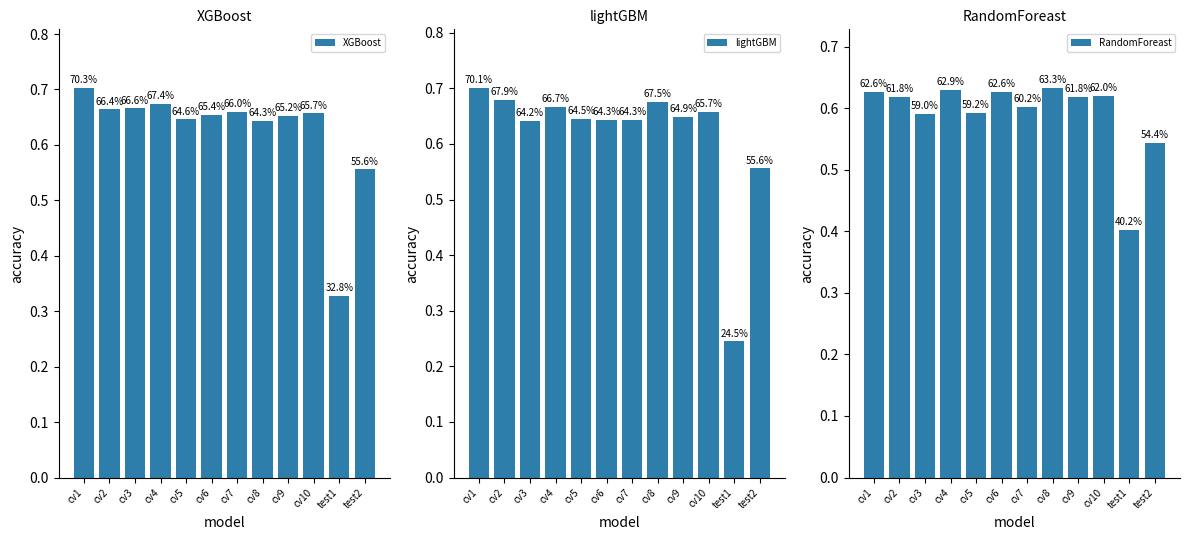

Are the bars grouped side by side (vs. stacked)?

Yes